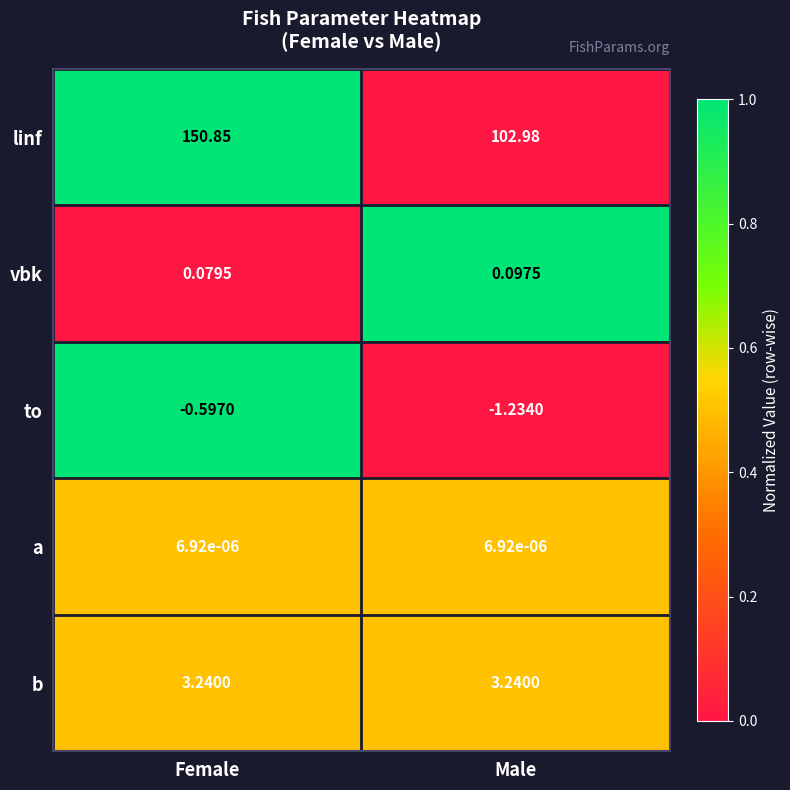

At how many categories does at least one series exceed 0?

2